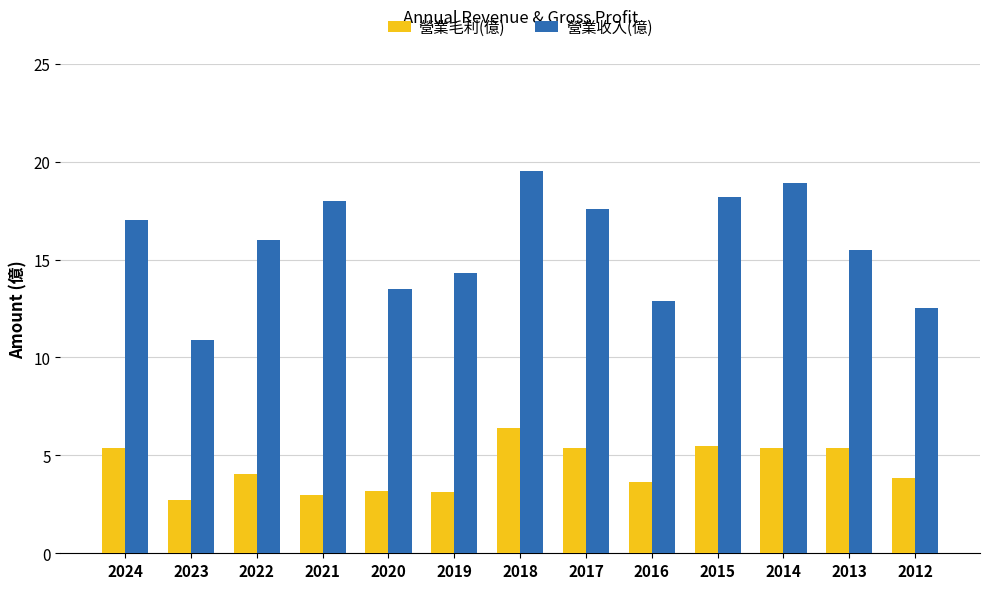

Which series changed the most between 2017 and 2012?

營業收入(億)